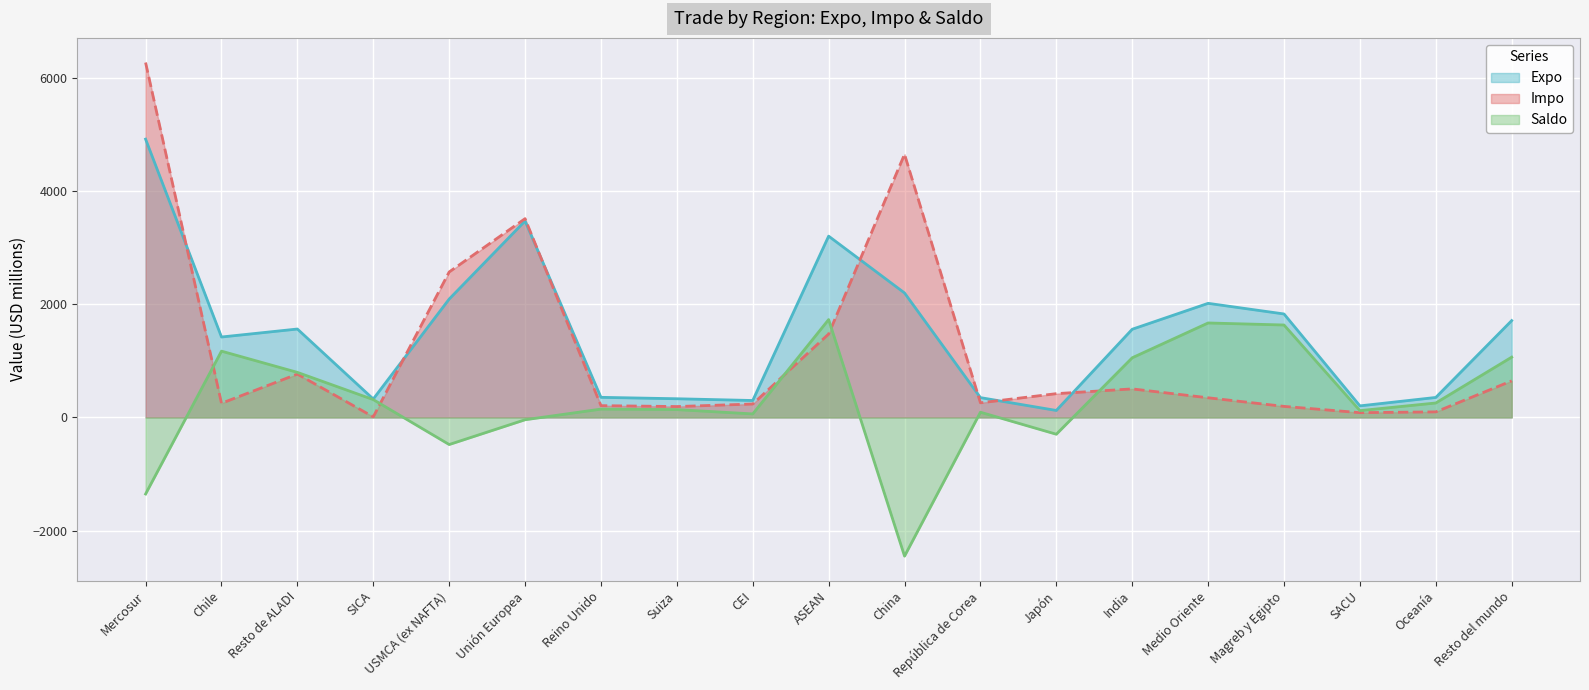

What is the difference between the maximum and minimum values in the Impo series?

6260